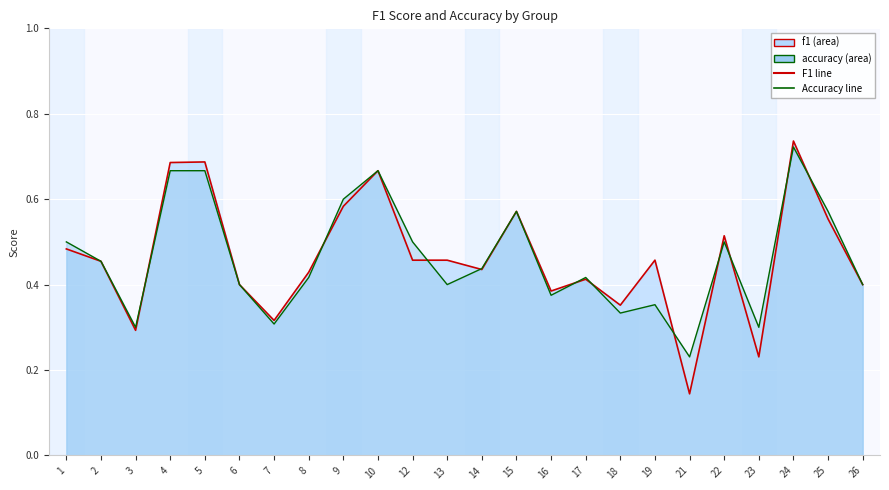

At how many categories does at least one series exceed 0?

24